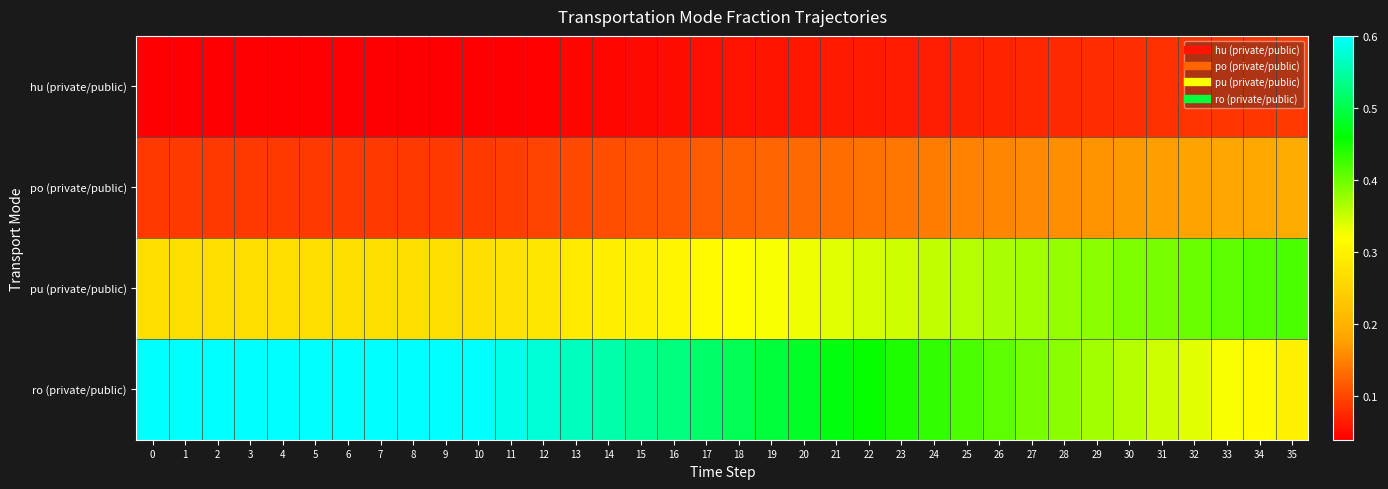

Between 17 and 21, which is larger?

21